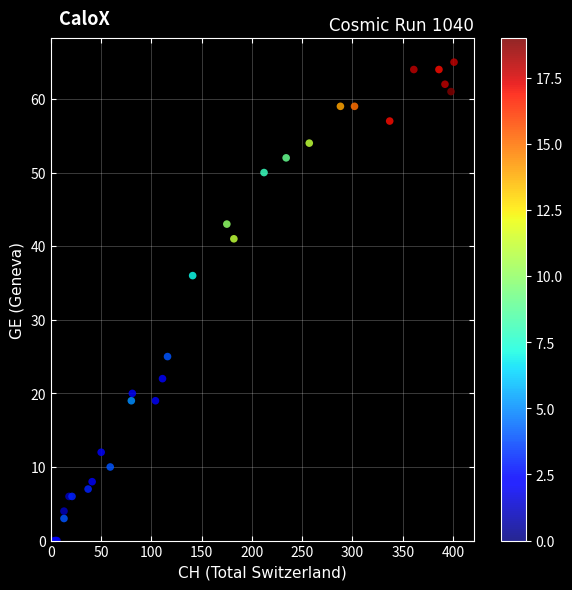

What Y value in the scatter plot is closest to 32?

36